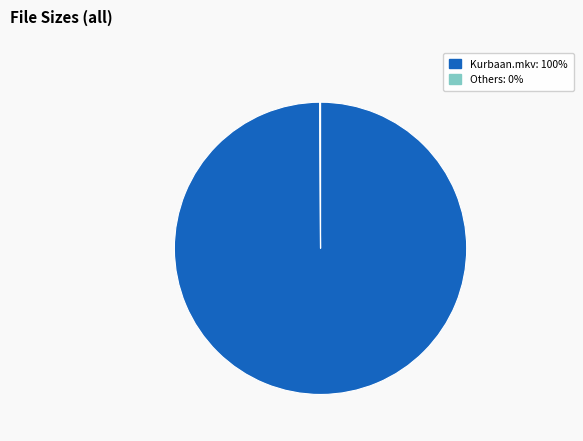

Does any single category account for the majority?

Yes